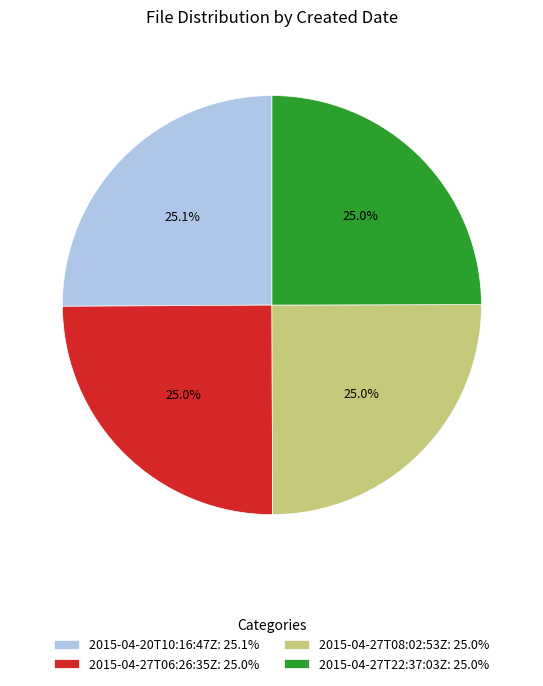

To the nearest percent, what portion does 2015-04-27T22:37:03Z represent?

25%